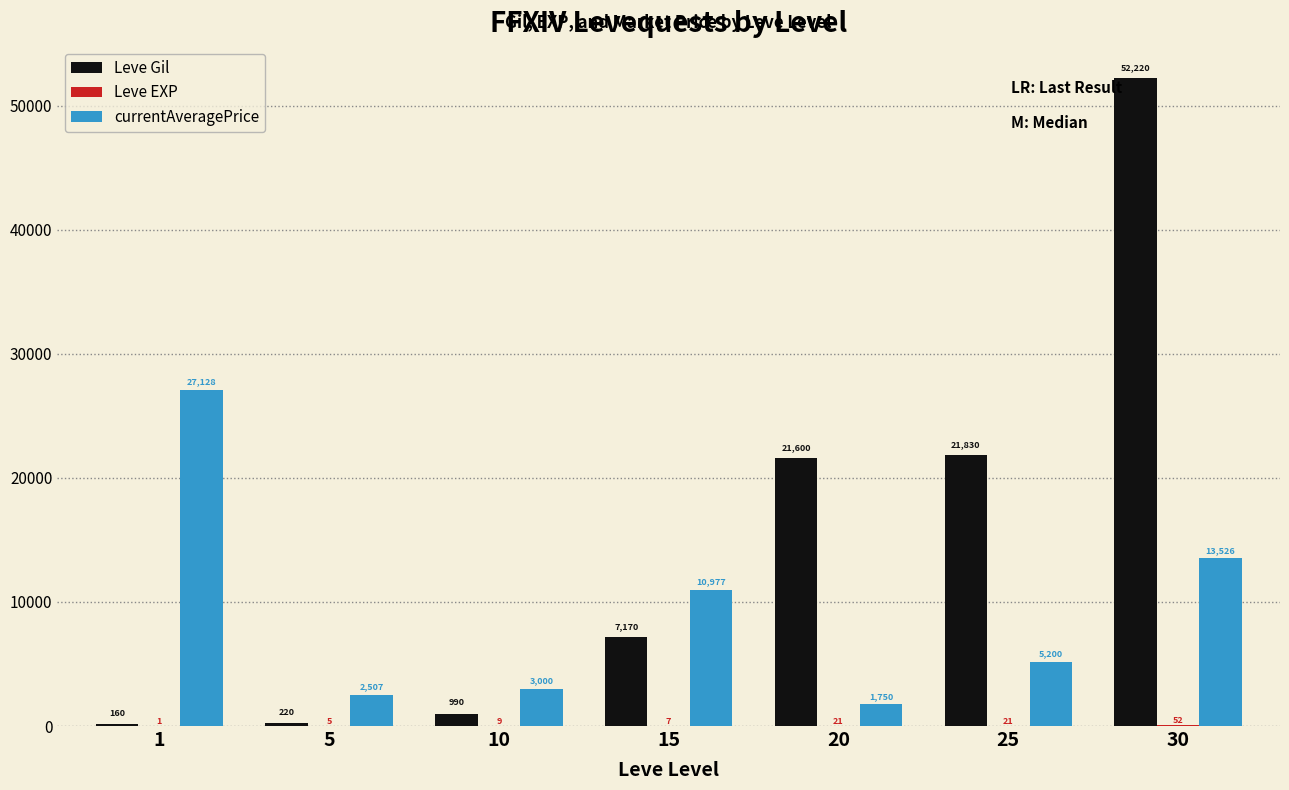

Are the bars horizontal?

No